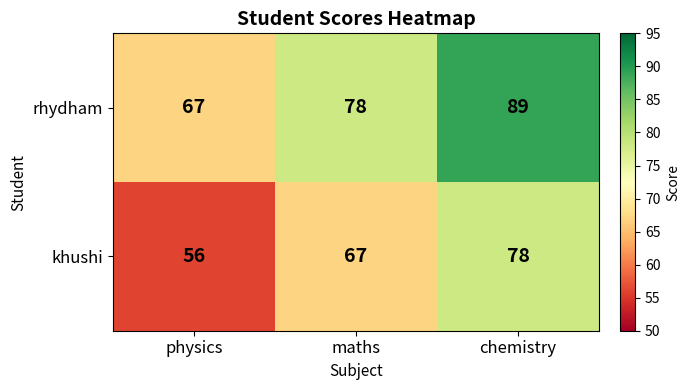

What is the average value of the rhydham series?

78